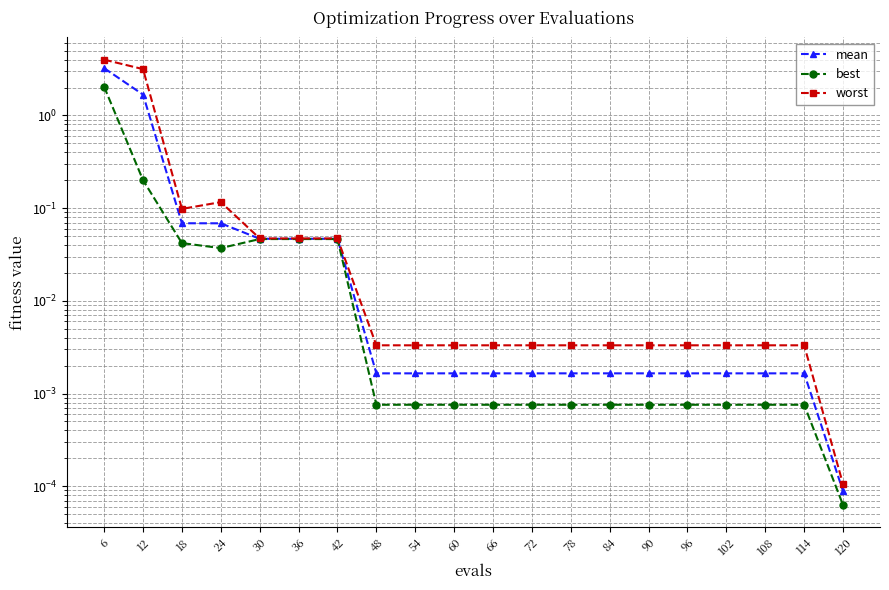

True or false: worst and best cross at least once.

False